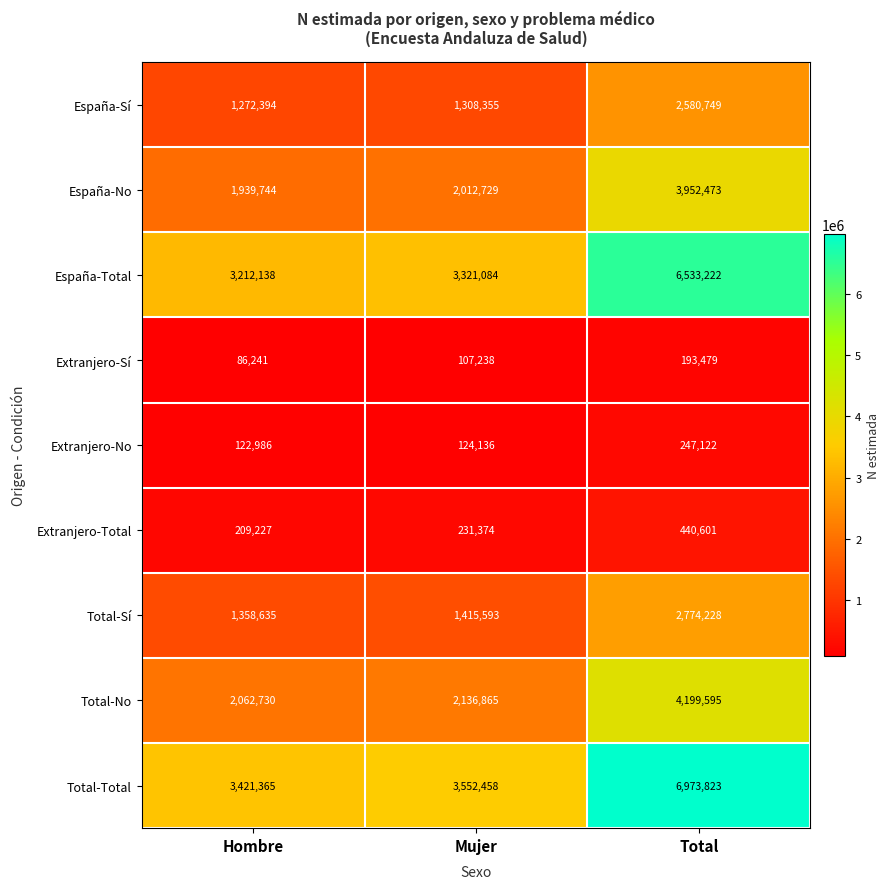

Where is Extranjero-Total nearest to the value 324914?

Mujer